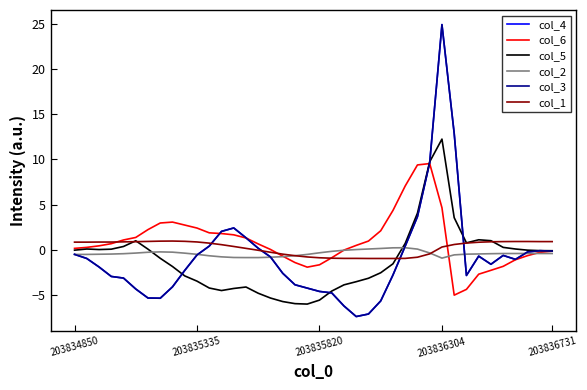

What is the lowest value of the col_2 series?

-0.9